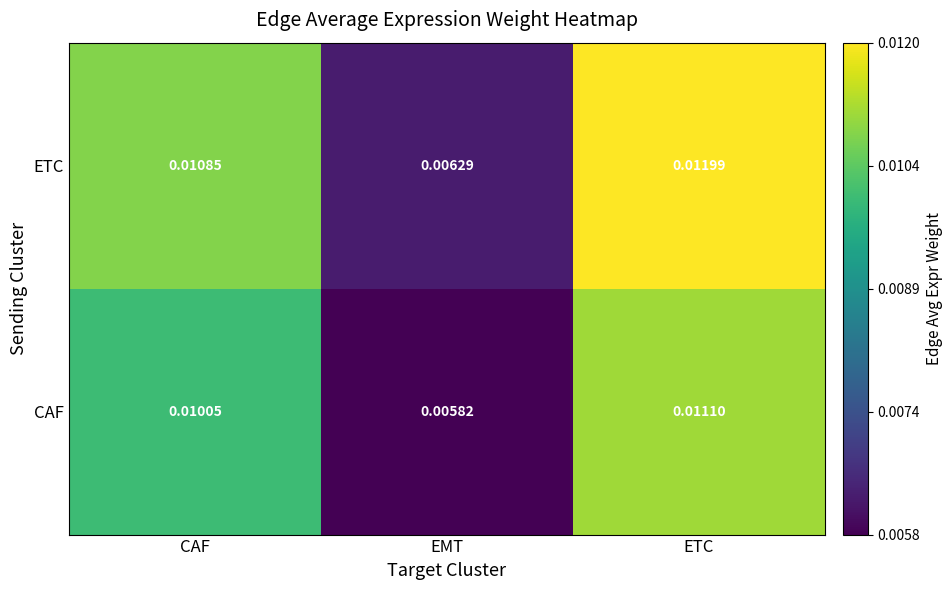

Between CAF and EMT, which series saw the biggest shift?

ETC